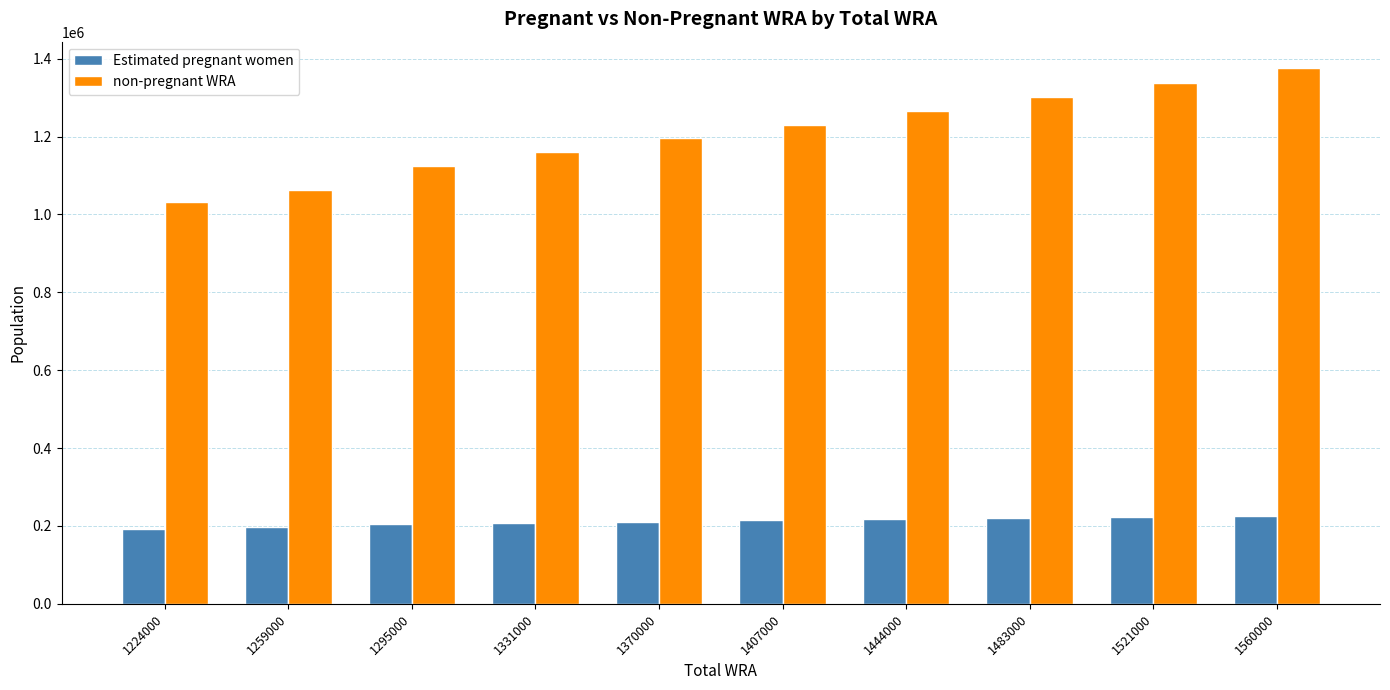

What is the value of the non-pregnant WRA bar at the 1st from the left?

1030828.2